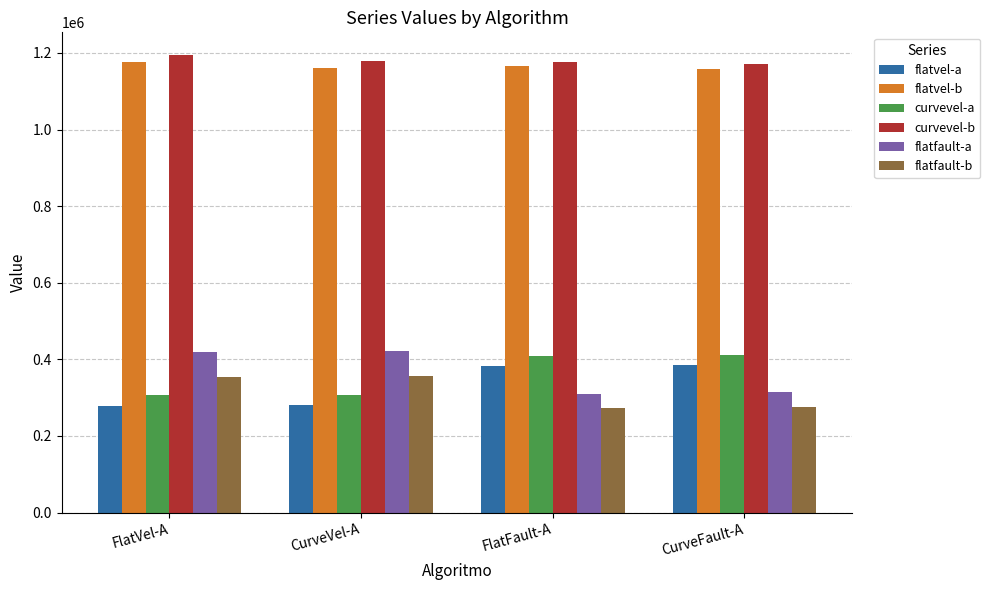

True or false: flatfault-a has a value of 703639.4 at FlatVel-A.

False